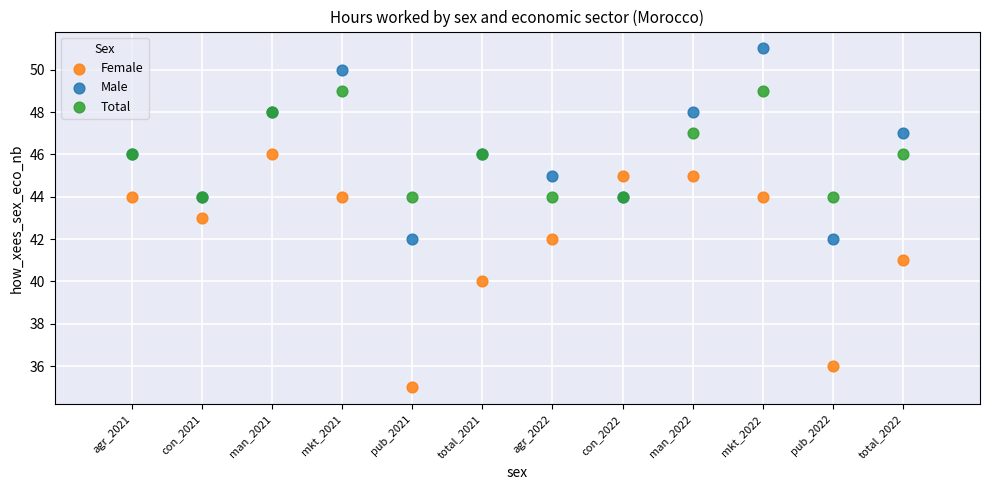

What are all the series names shown in the legend?

Female, Male, Total